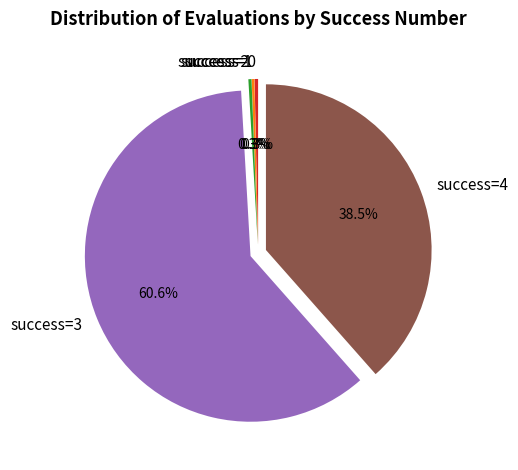

What is the majority slice?

success=3